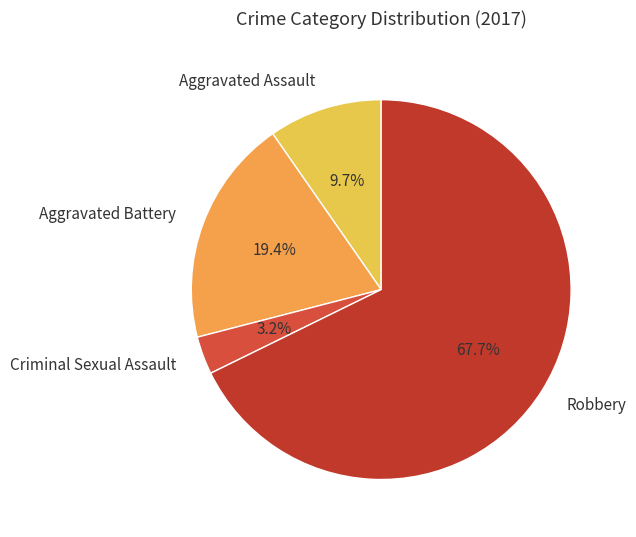

Which category has the smallest portion of the pie?

Criminal Sexual Assault